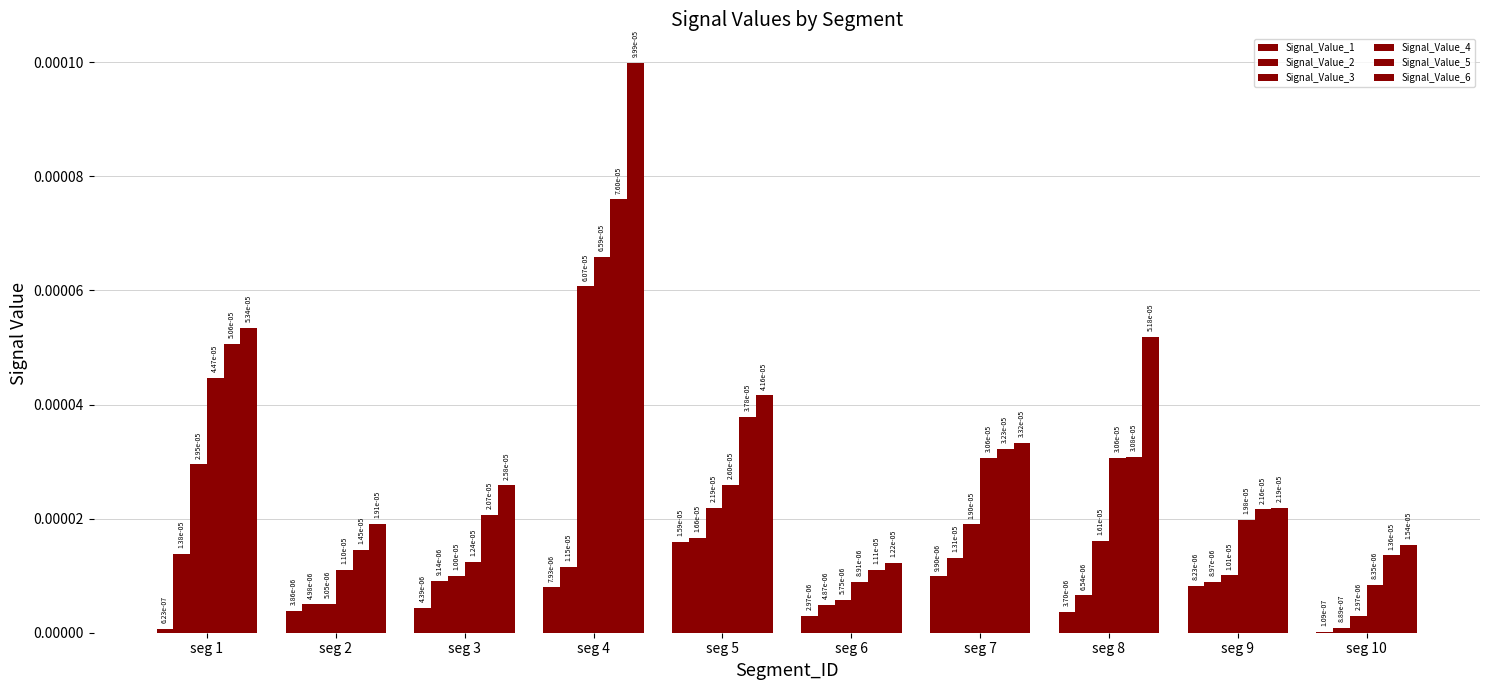

At how many categories does at least one series exceed 0?

10